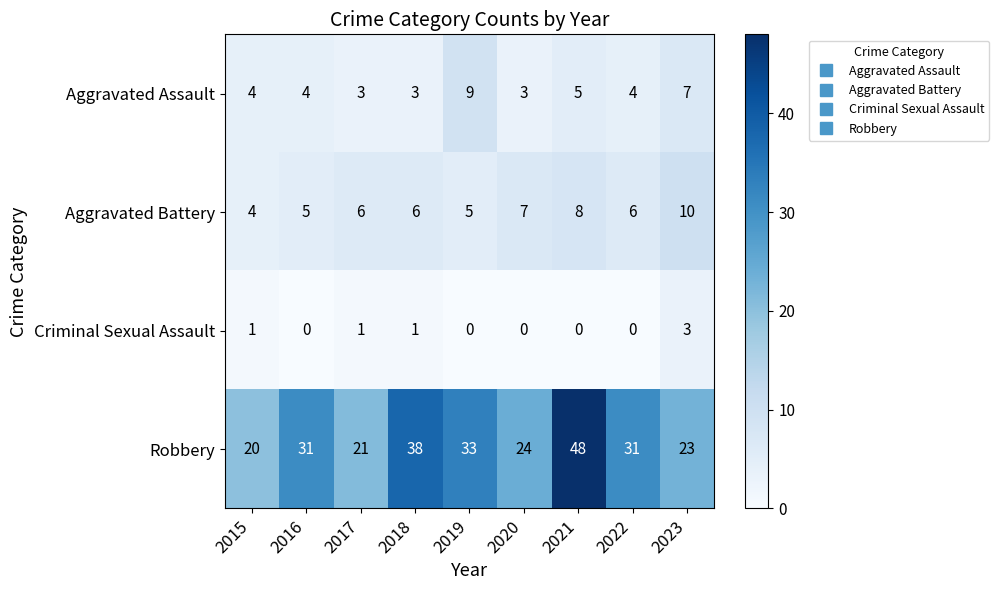

Between 2020 and 2022, which series saw the biggest shift?

Robbery